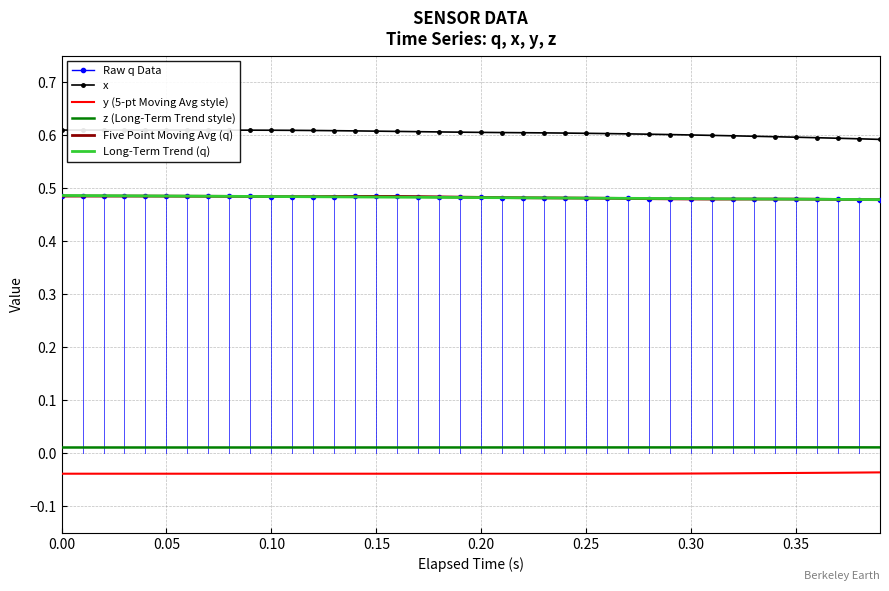

True or false: Long-Term Trend (q) has a value of 0.7 at 0.10.

False